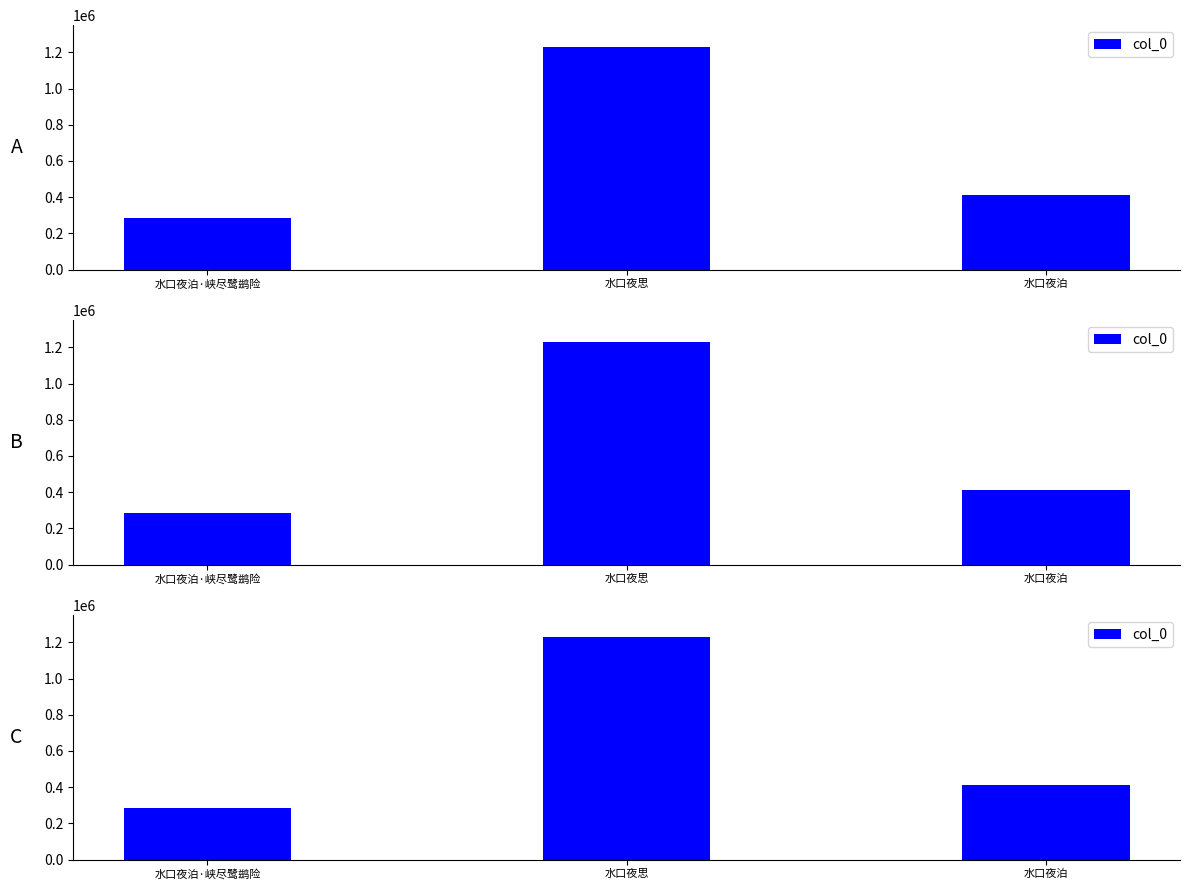

What is the change in value from 水口夜泊·峡尽鹭鹚险 to 水口夜思?

+943350